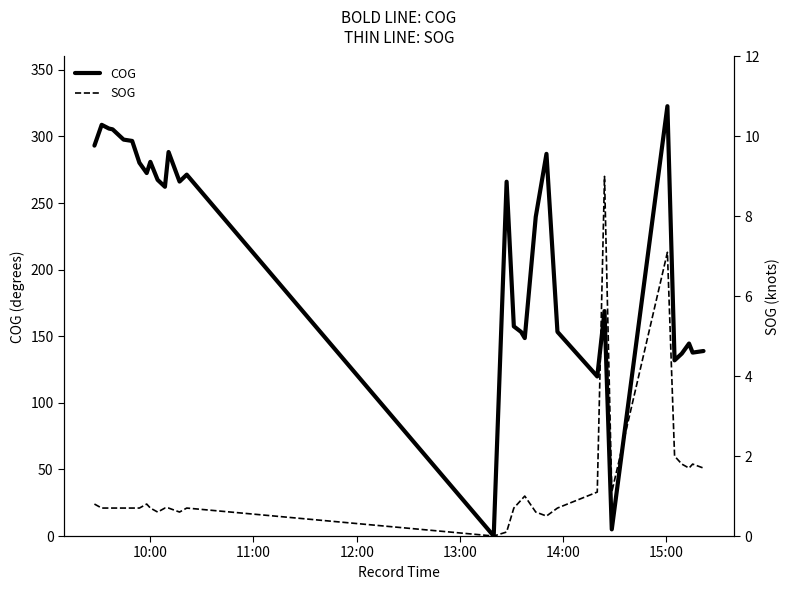

List the series in order of their overall mean, lowest first.

SOG, COG